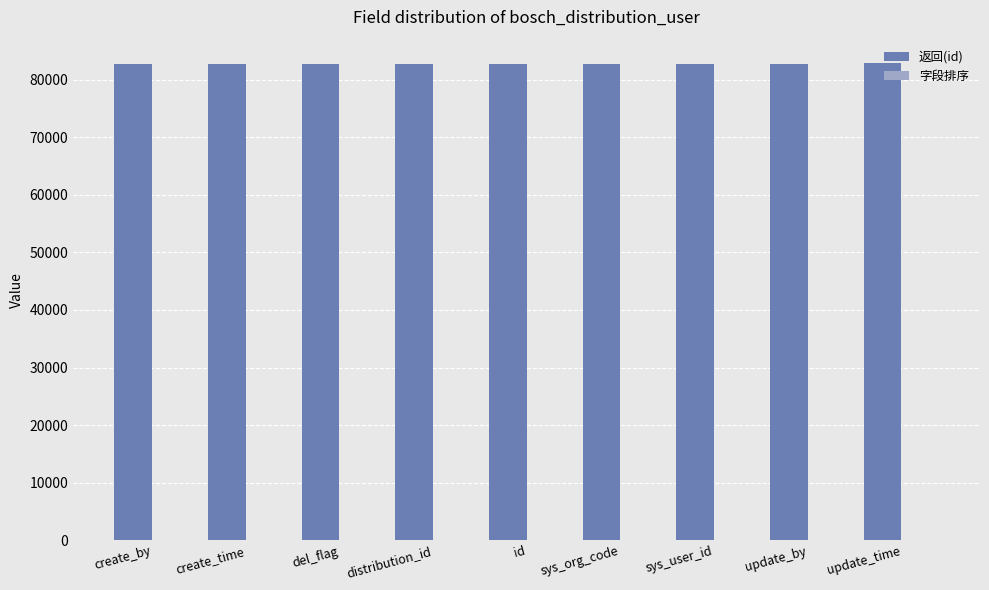

What is the average value of the 返回(id) series?

82850